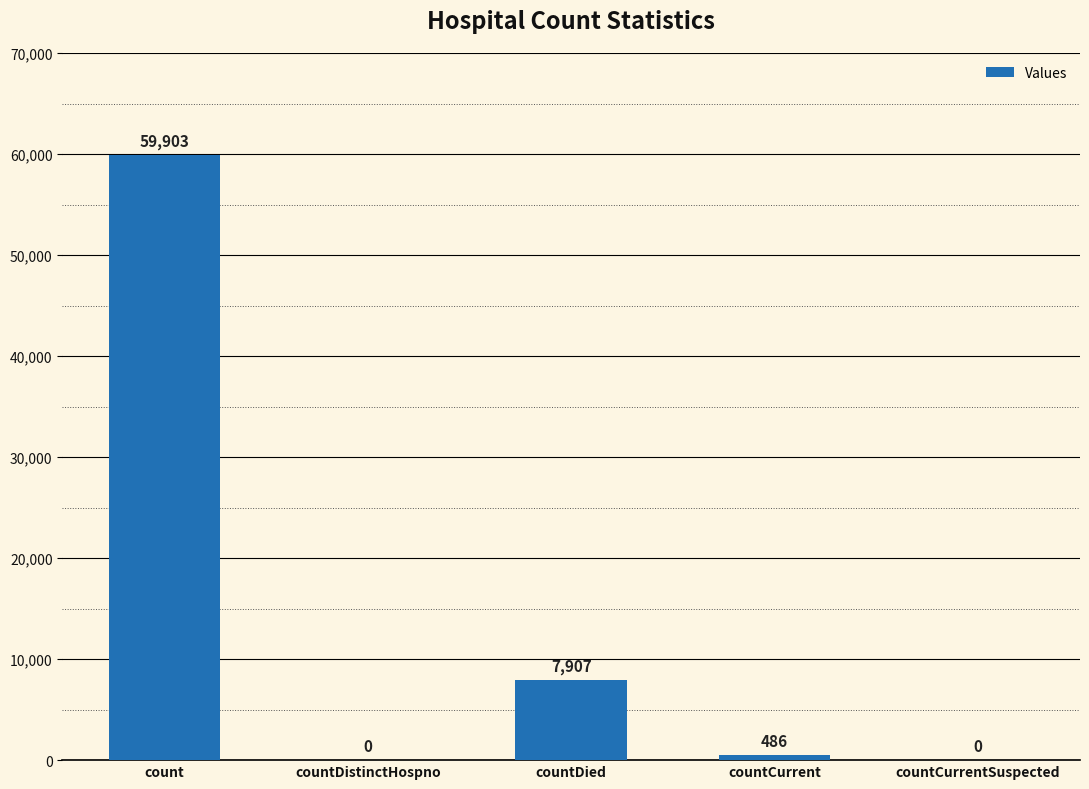

What is the greatest value displayed?

59903